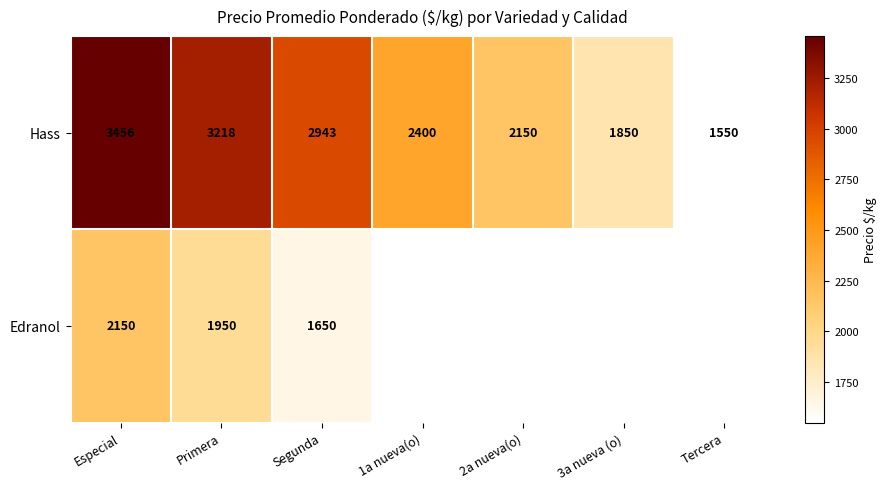

Which category has the lowest value across all series?

Tercera